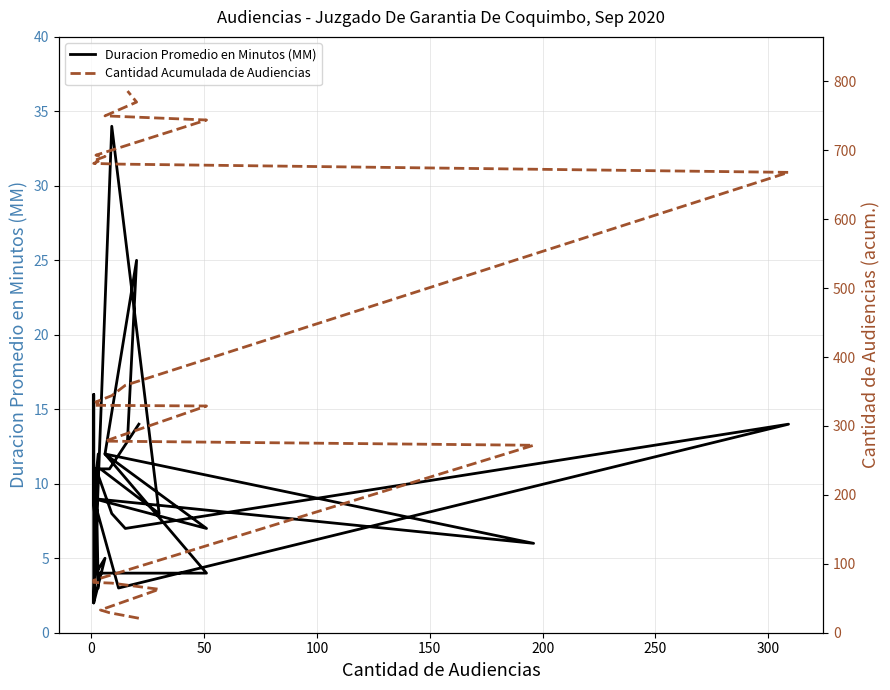

List the series in order of their peak value, highest first.

Cantidad Acumulada de Audiencias, Duracion Promedio en Minutos (MM)